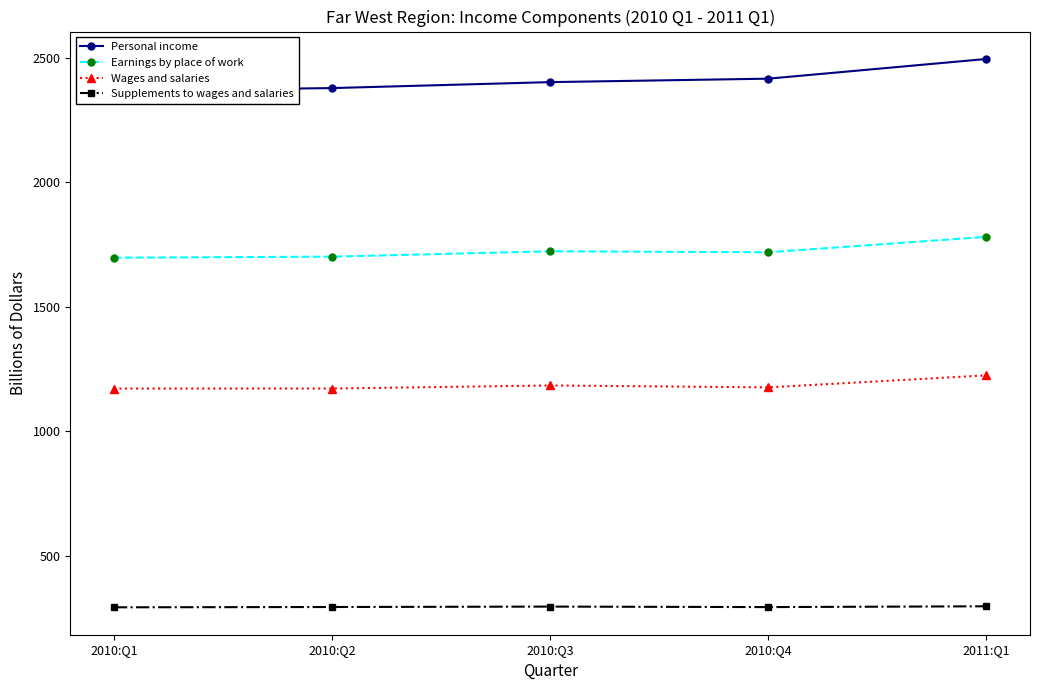

Which series has the largest range (max minus min)?

Personal income